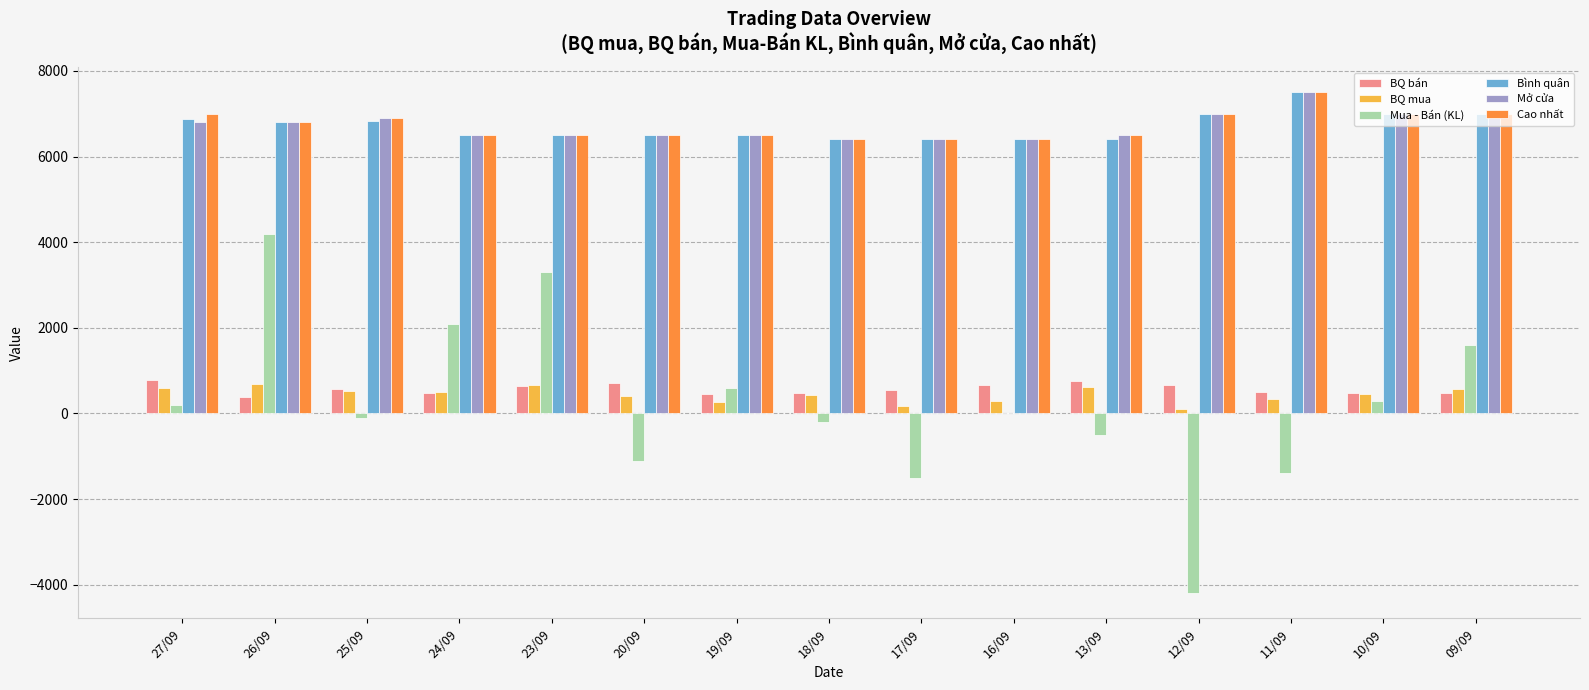

How many data points does each series have?

15